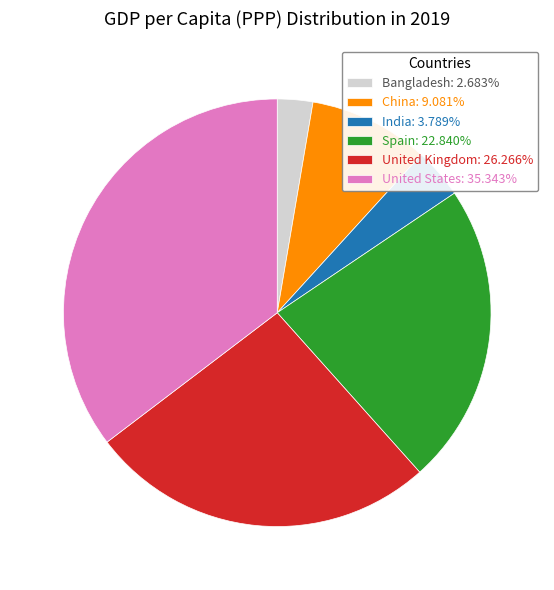

Is United Kingdom: 26.266% the majority of the pie?

No